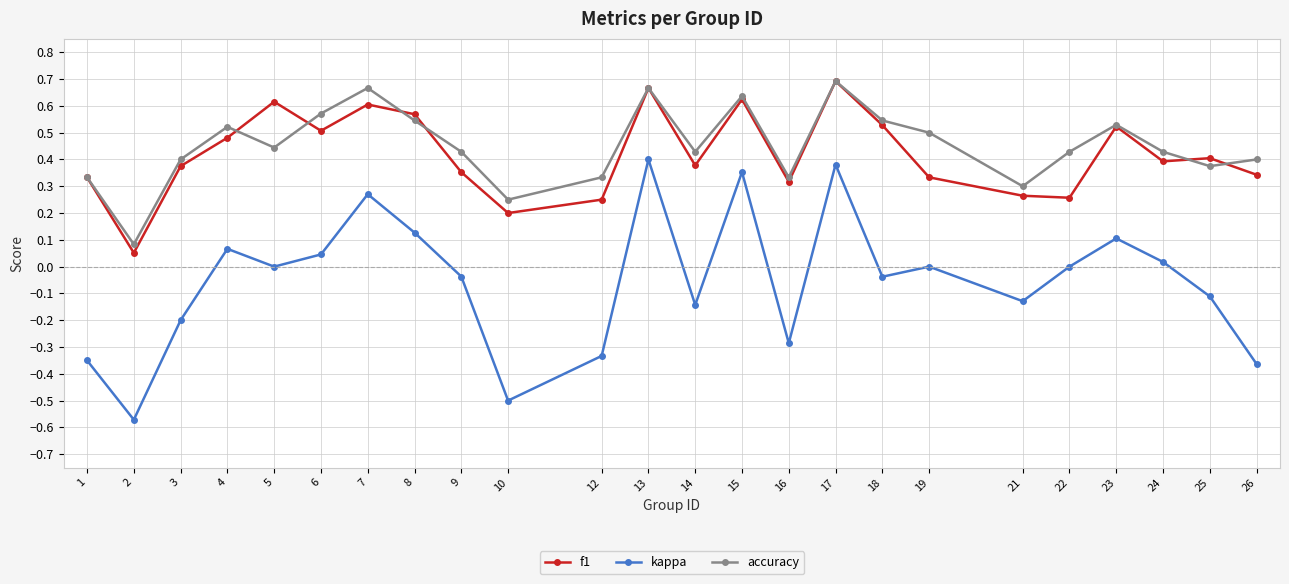

At which label does accuracy reach its minimum?

2